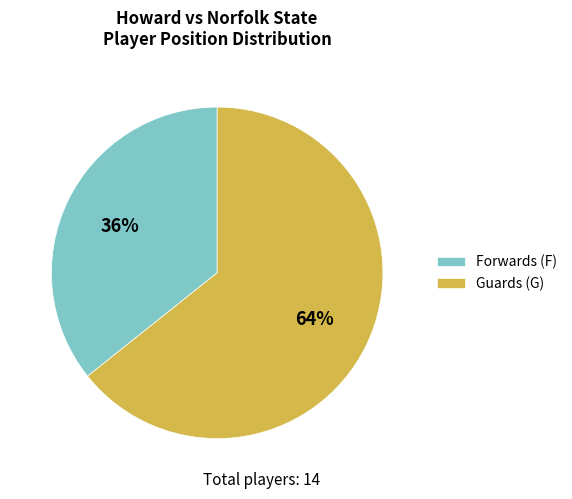

Between Guards (G) and Forwards (F), which is larger?

Guards (G)